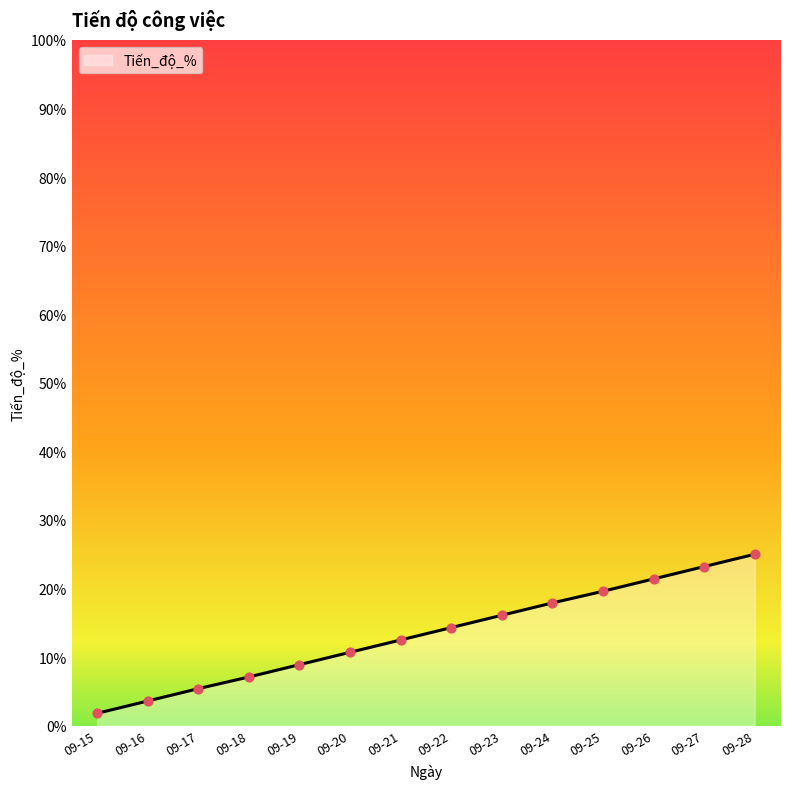

Approximately how many times larger is the value at 09-21 compared to 09-17?

2.3